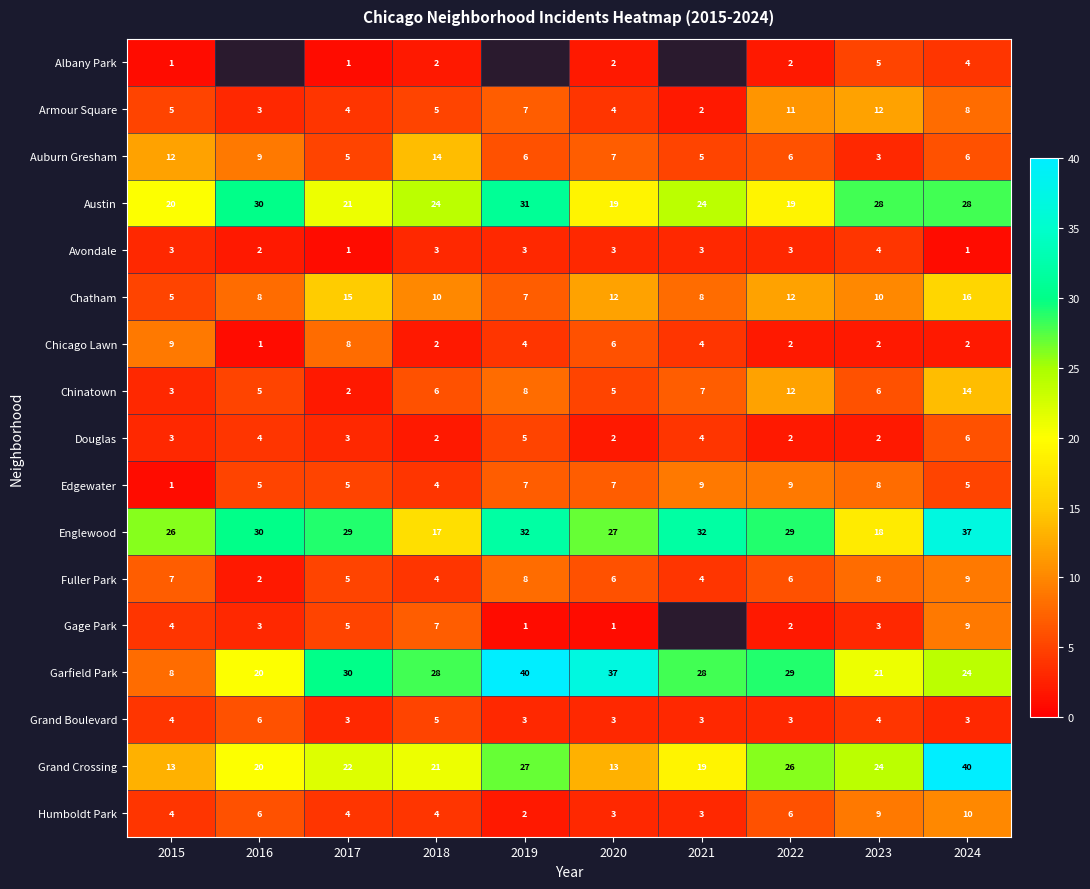

What is the difference between the Douglas values at 2022 and 2019?

3